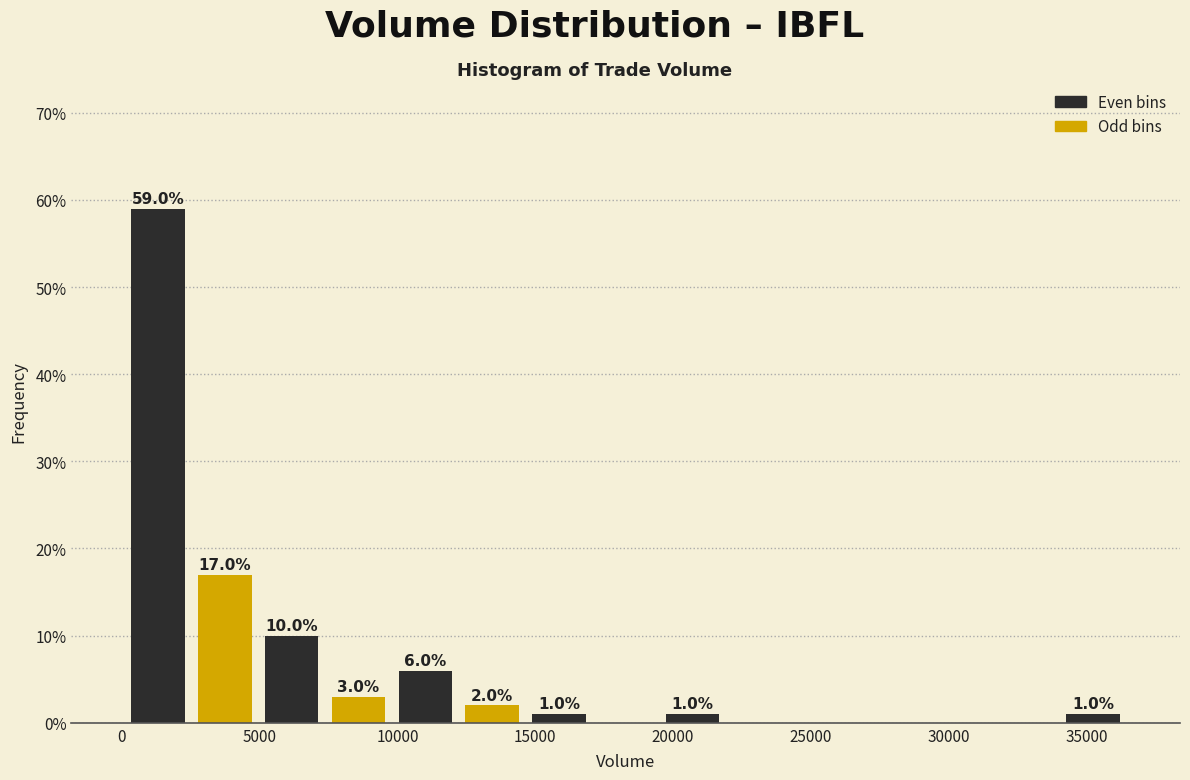

Which range on the x-axis has the tallest bar?

0 to 2500